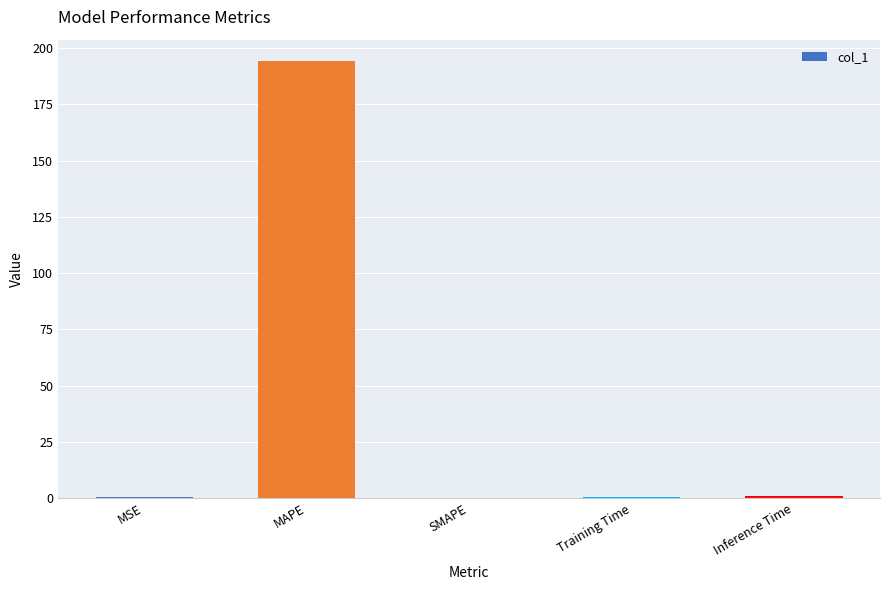

Which has a higher value, MSE or MAPE?

MAPE